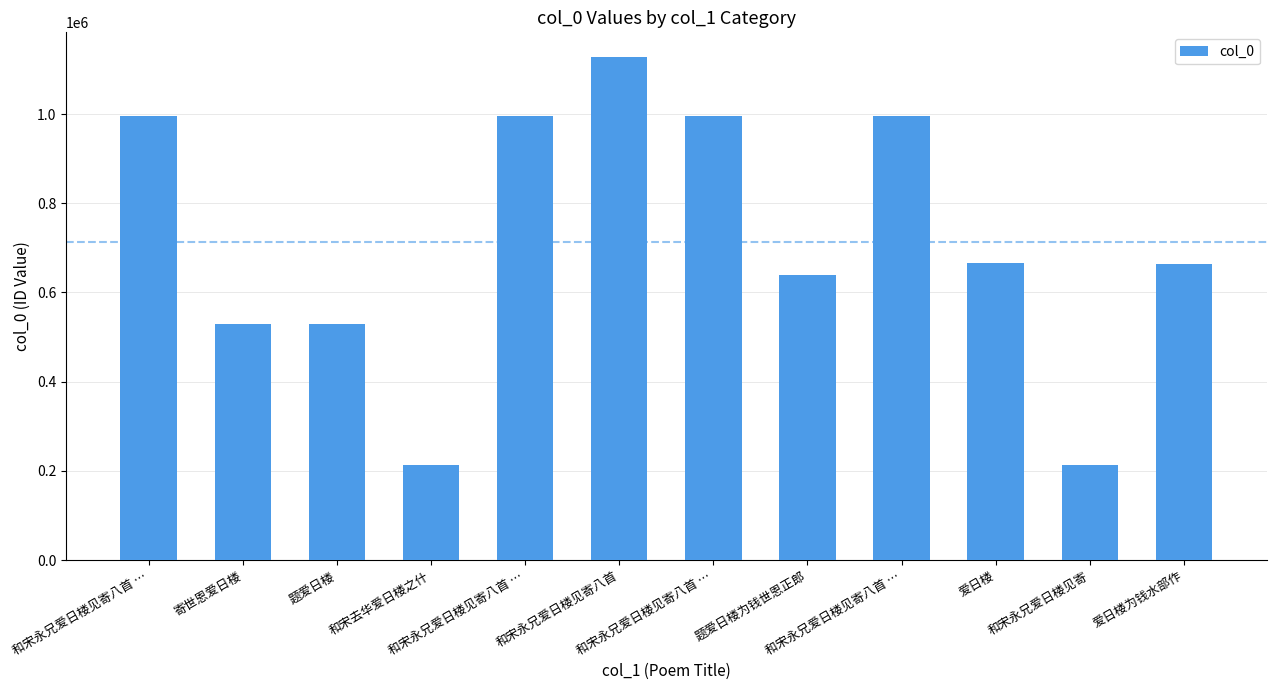

How many values are below 665127?

6